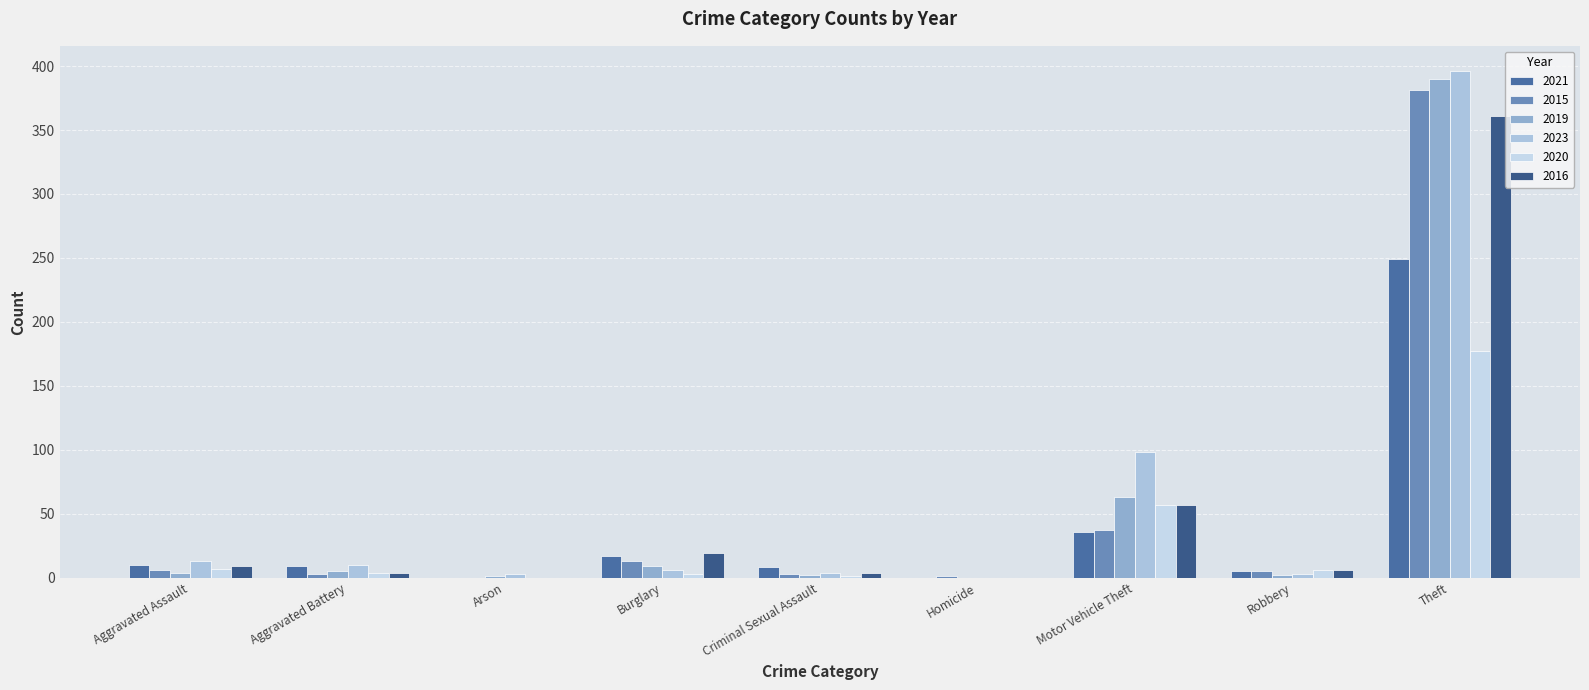

Between Aggravated Assault and Theft, which is larger?

Theft